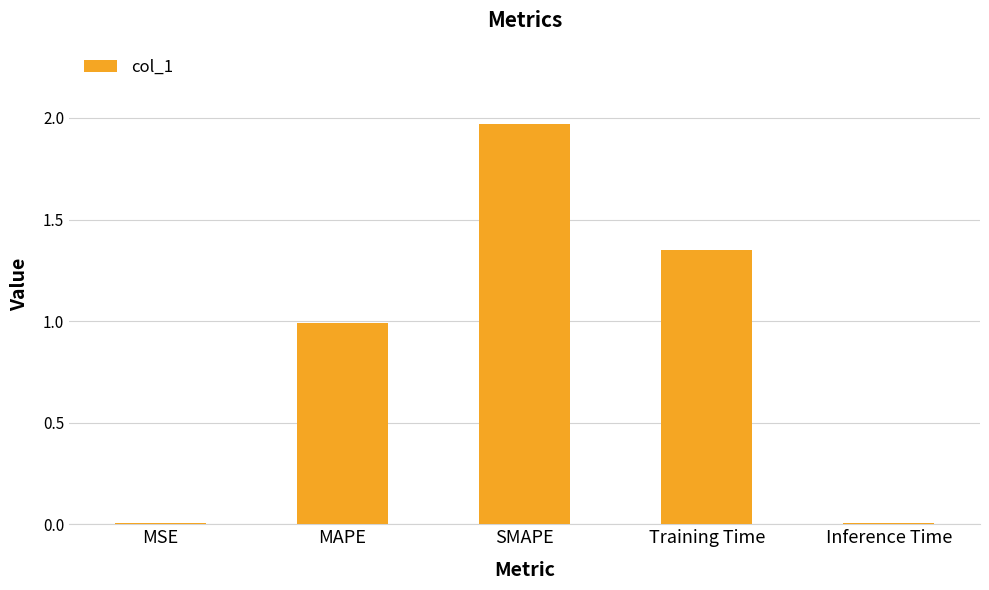

What is the sum of all values?

4.3